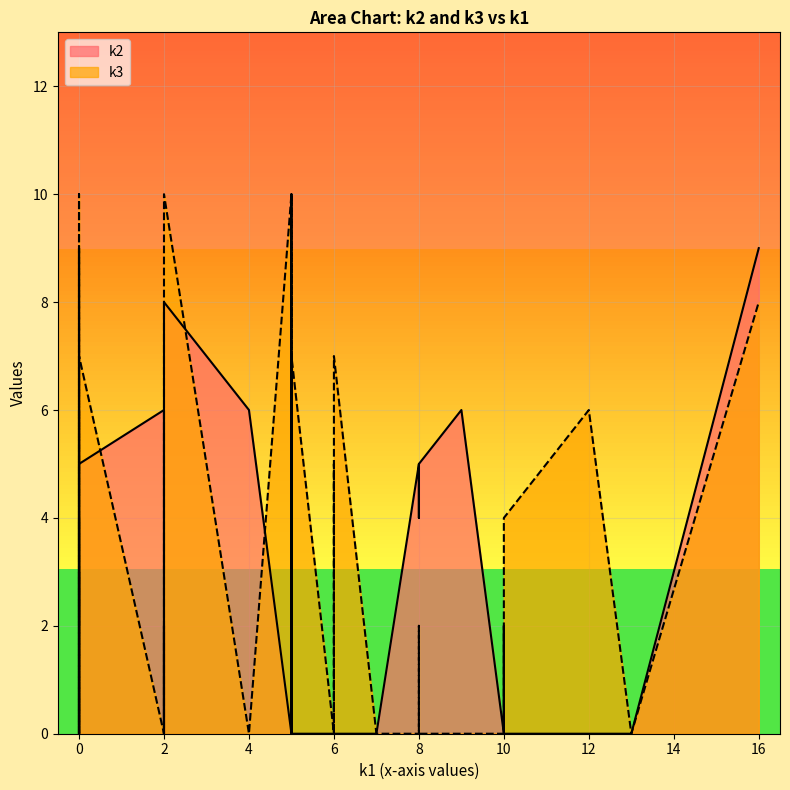

What are all the series names shown in the legend?

k2, k3